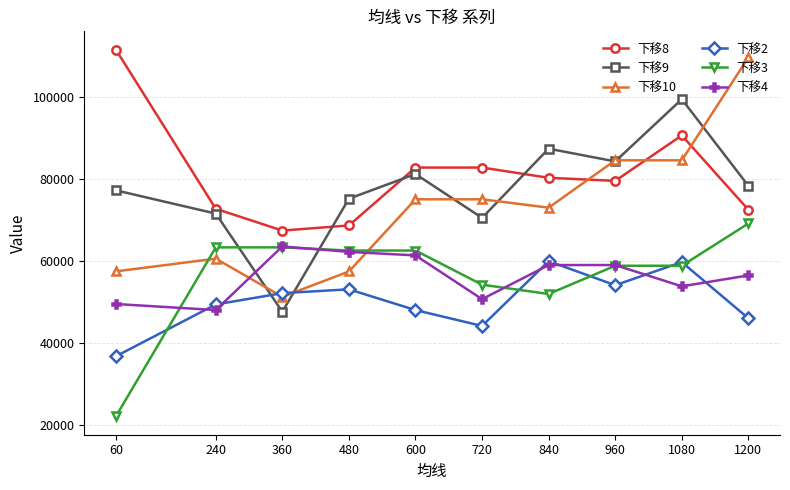

How many times do 下移2 and 下移3 cross each other?

5